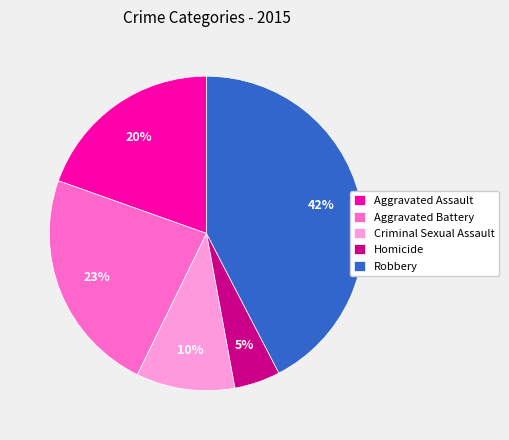

Approximately how many times larger is the value at Aggravated Battery compared to Criminal Sexual Assault?

2.3